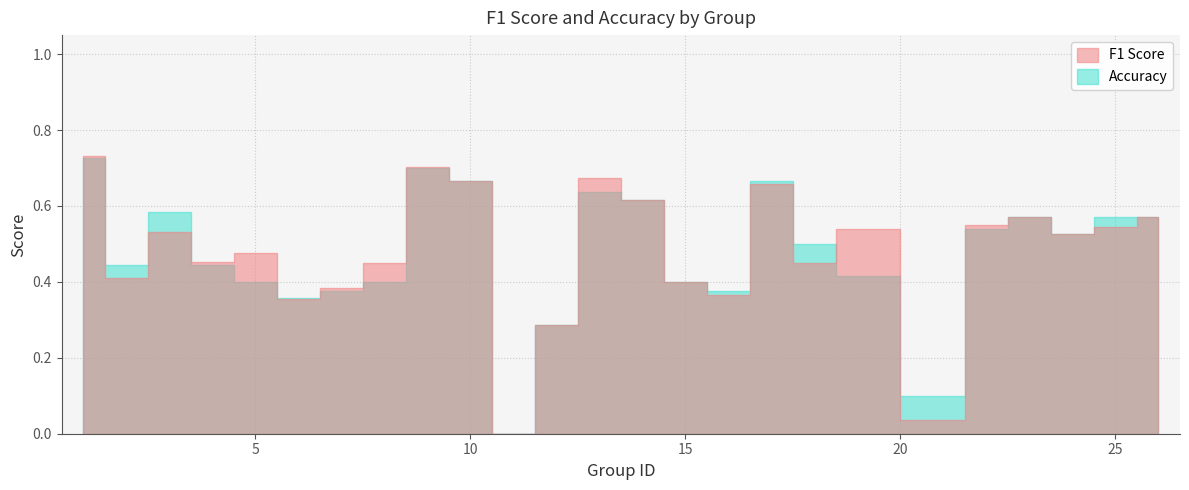

What is the greatest value displayed?

0.7